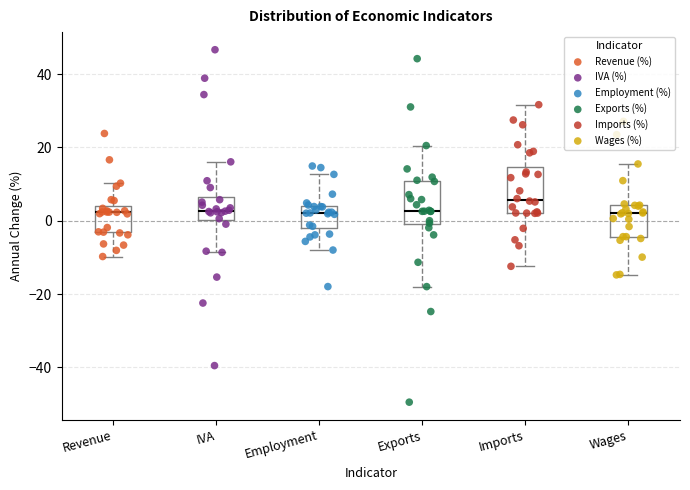

Reading left to right, transcribe this box plot: for each box, give where its median line is, the range the box spans, and where its two whiskers end, as read against the y-axis. The values are not printed on the chart, so give them approximately, as read against the axis.

Revenue: median 2, box -4 to 4, whiskers -10 to 10
IVA: median 2, box 0 to 6, whiskers -8 to 16
Employment: median 2, box -2 to 4, whiskers -8 to 12
Exports: median 2, box 0 to 10, whiskers -18 to 20
Imports: median 6, box 2 to 14, whiskers -12 to 32
Wages: median 2, box -4 to 4, whiskers -14 to 16